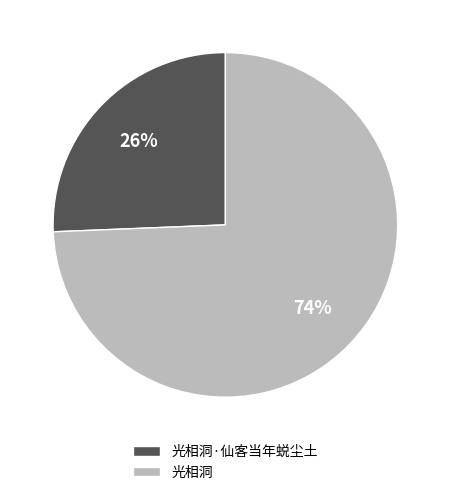

To the nearest percent, what is the combined percentage of 光相洞 and 光相洞·仙客当年蜕尘土?

100%